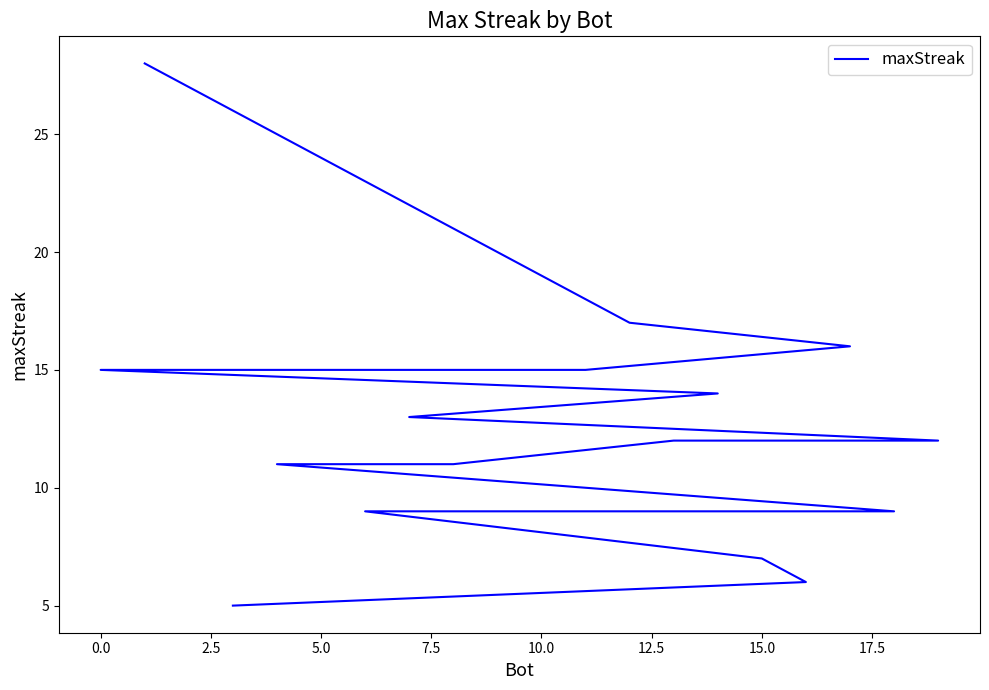

Reading left to right, transcribe all the data shown in this chart.

28	17	16	15	15	15	14	13	12	12	11	11	11	9	9	9	9	7	6	5